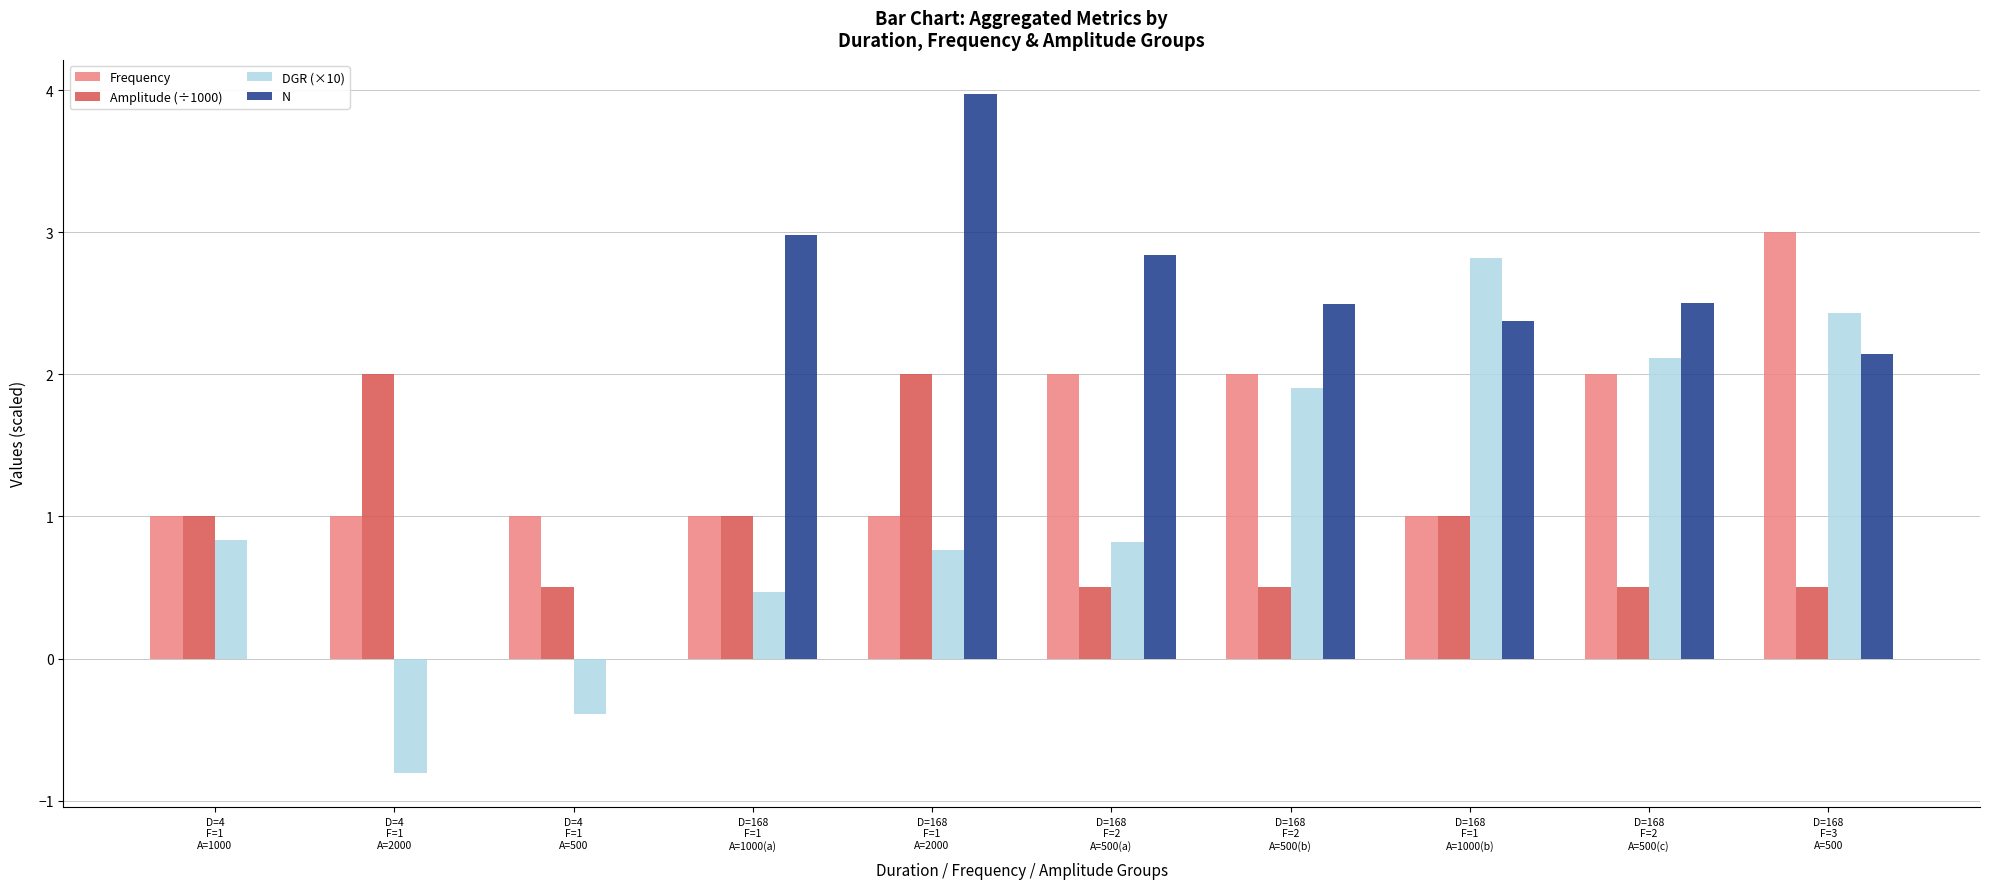

What is the sum of all Frequency values?

15.0